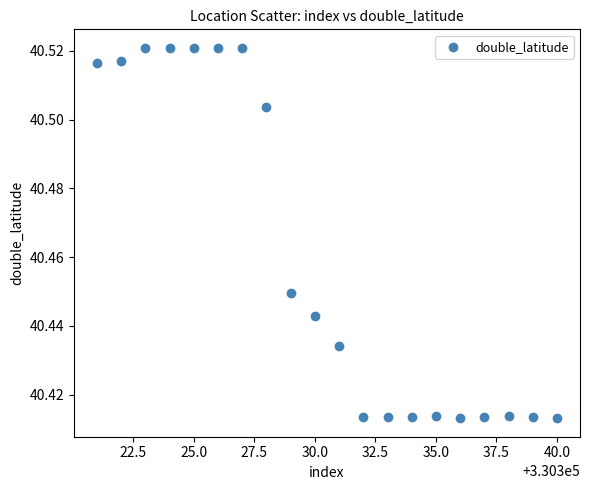

What is the range of X values (max minus min)?

19.0